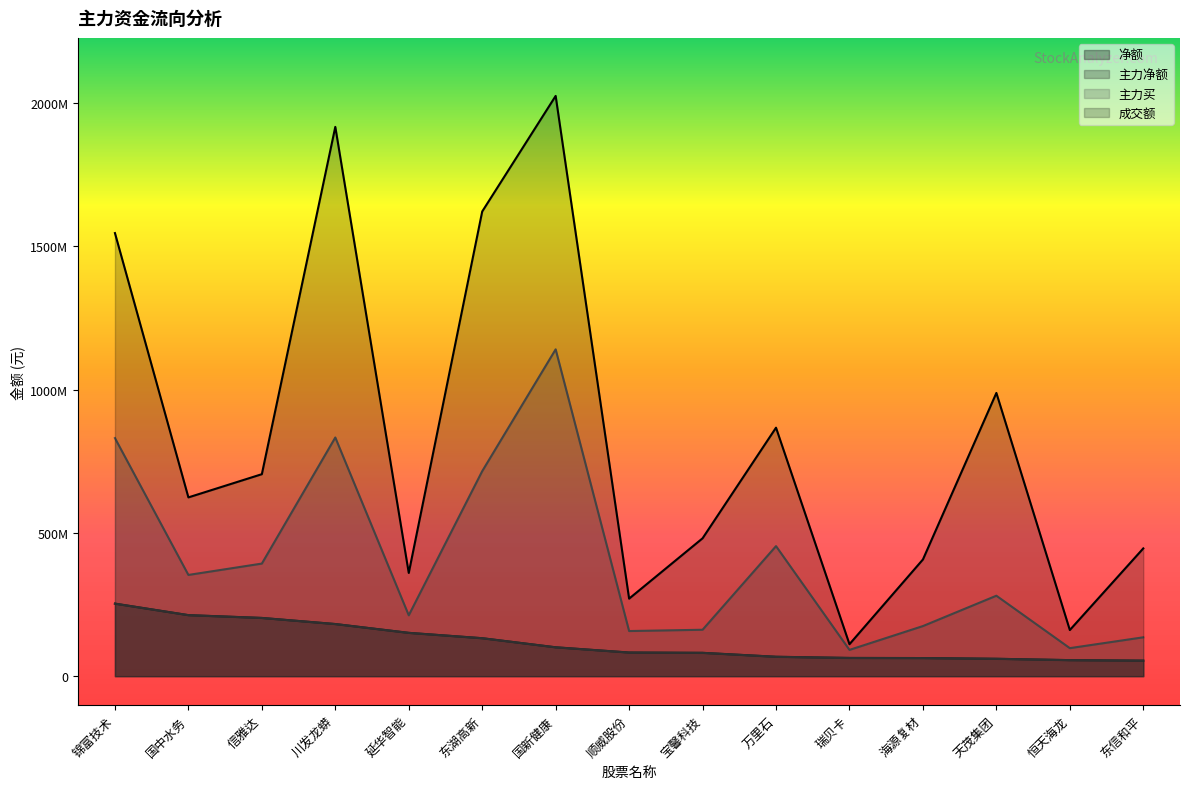

What is the value of the 主力净额 point at the 10th from the left?

67666359